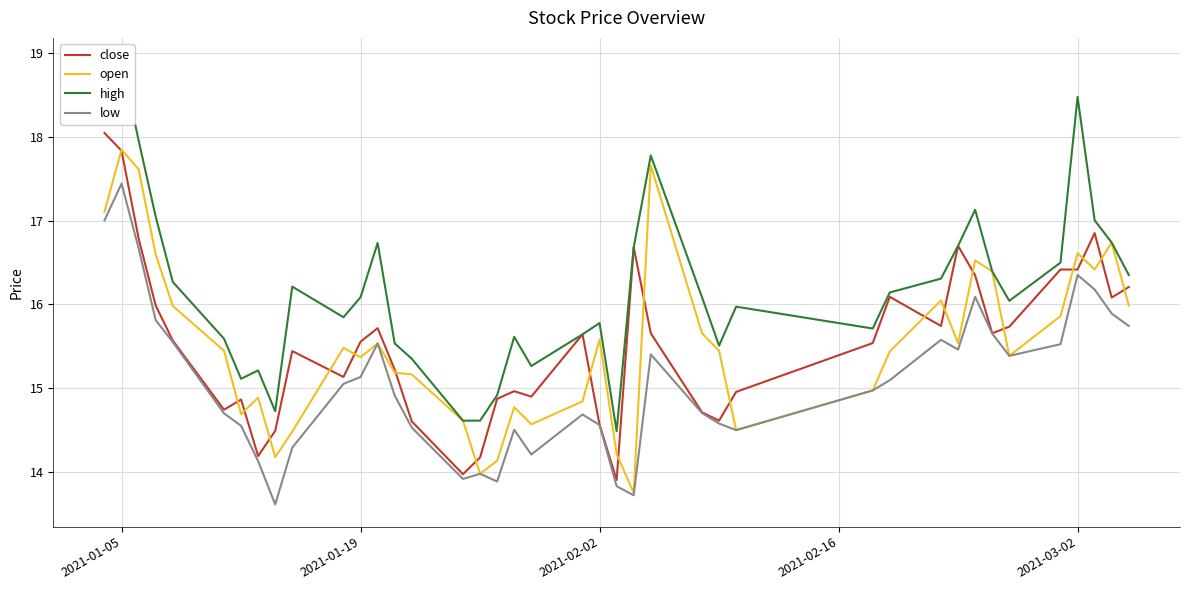

Which category has the highest value in the low series?

2021-01-05